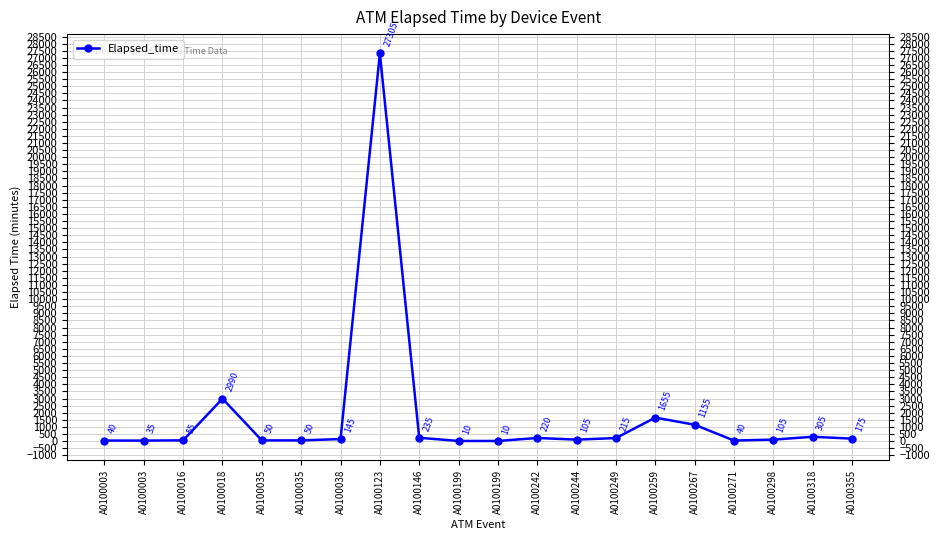

What is the minimum value shown in the chart?

10